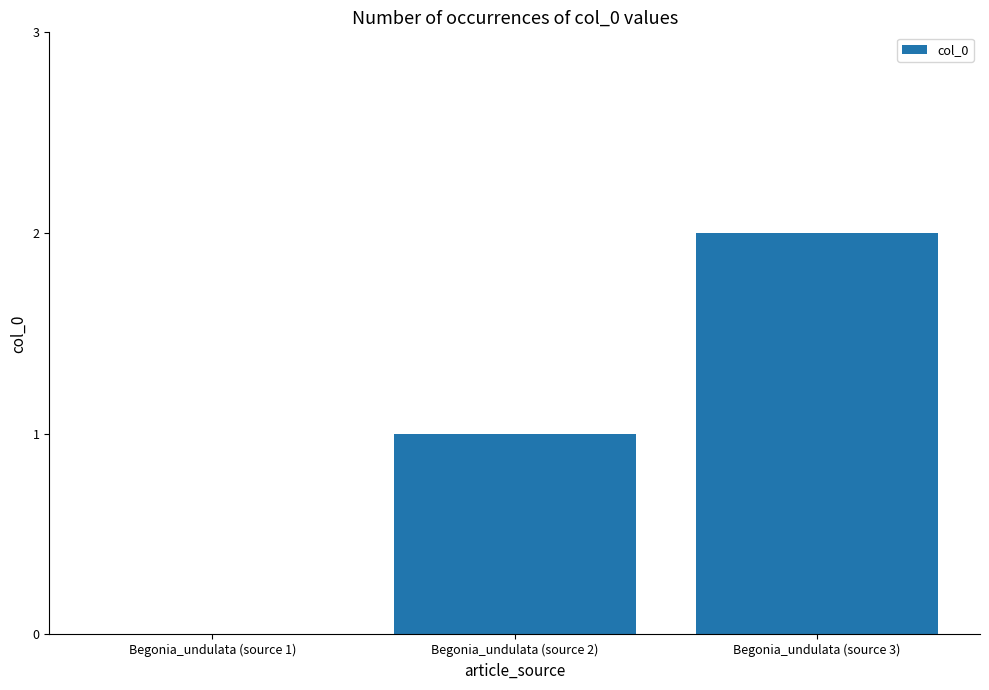

True or false: the data shows 1 at Begonia_undulata (source 2).

True